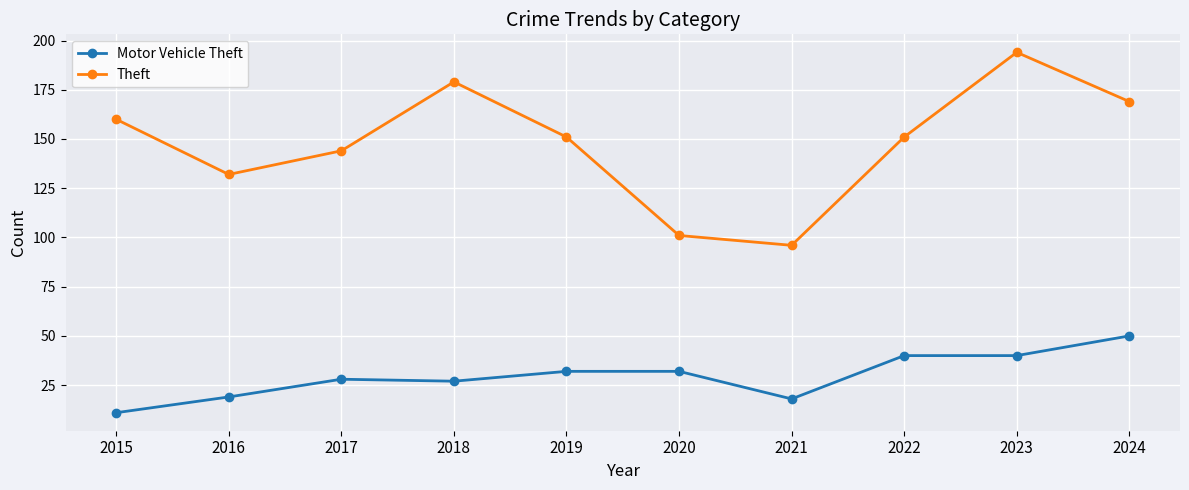

Is it true that Theft equals 167 at 2020?

False